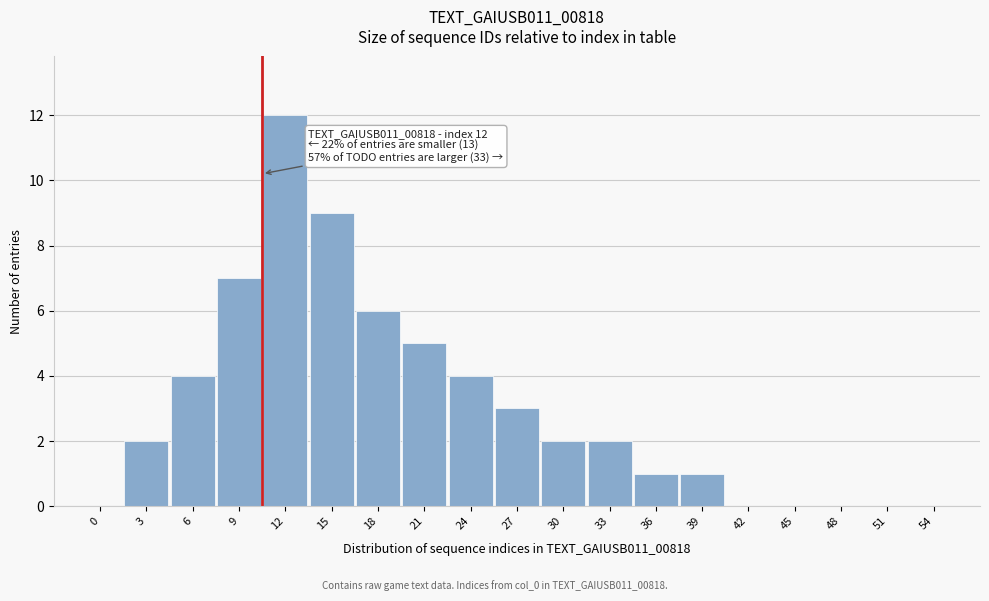

Reading left to right, extract all data points from this chart.

0=0	3=2	6=4	9=7	12=12	15=9	18=6	21=5	24=4	27=3	30=2	33=2	36=1	39=1	42=0	45=0	48=0	51=0	54=0